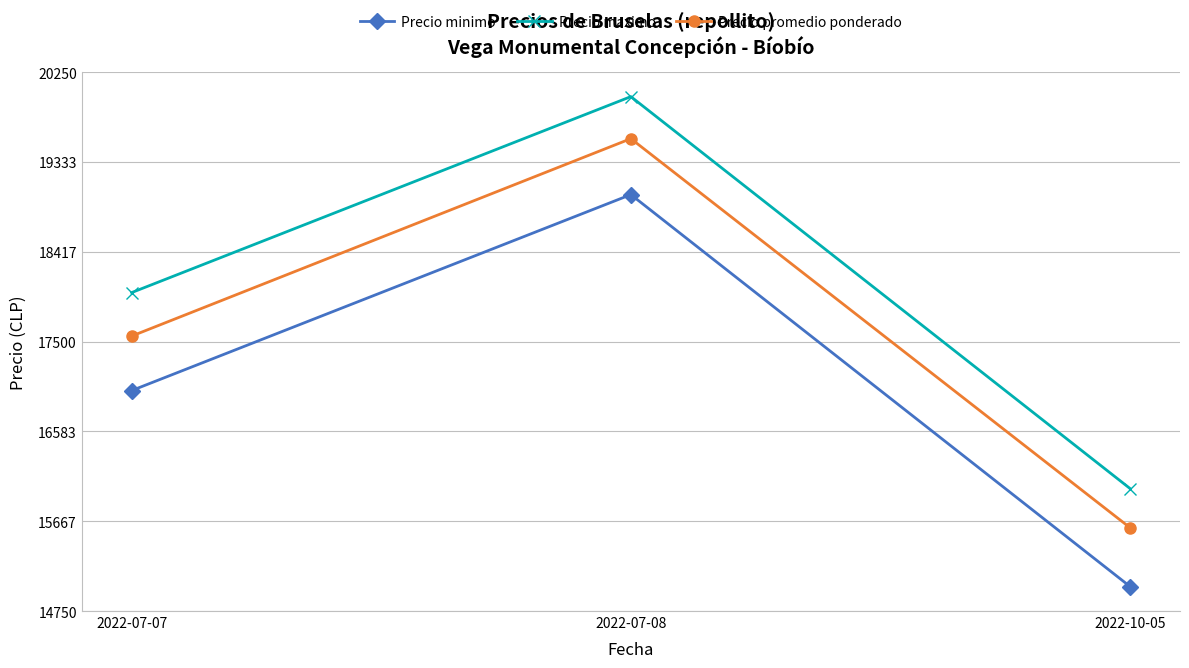

At 2022-10-05, list the series in order from smallest to largest.

Precio minimo, Precio promedio ponderado, Precio maximo